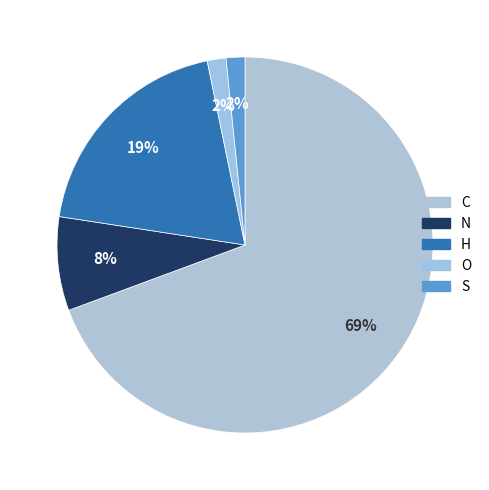

Is the sum of O and S greater than half?

No